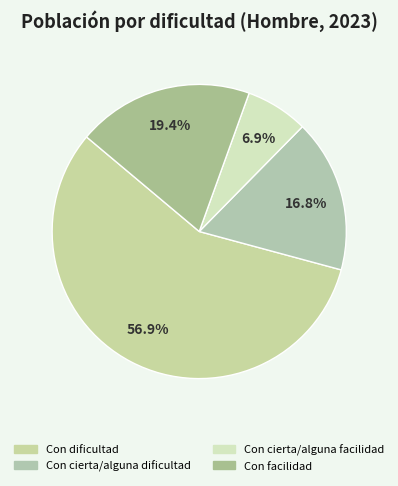

Is Con cierta/alguna facilidad the majority of the pie?

No